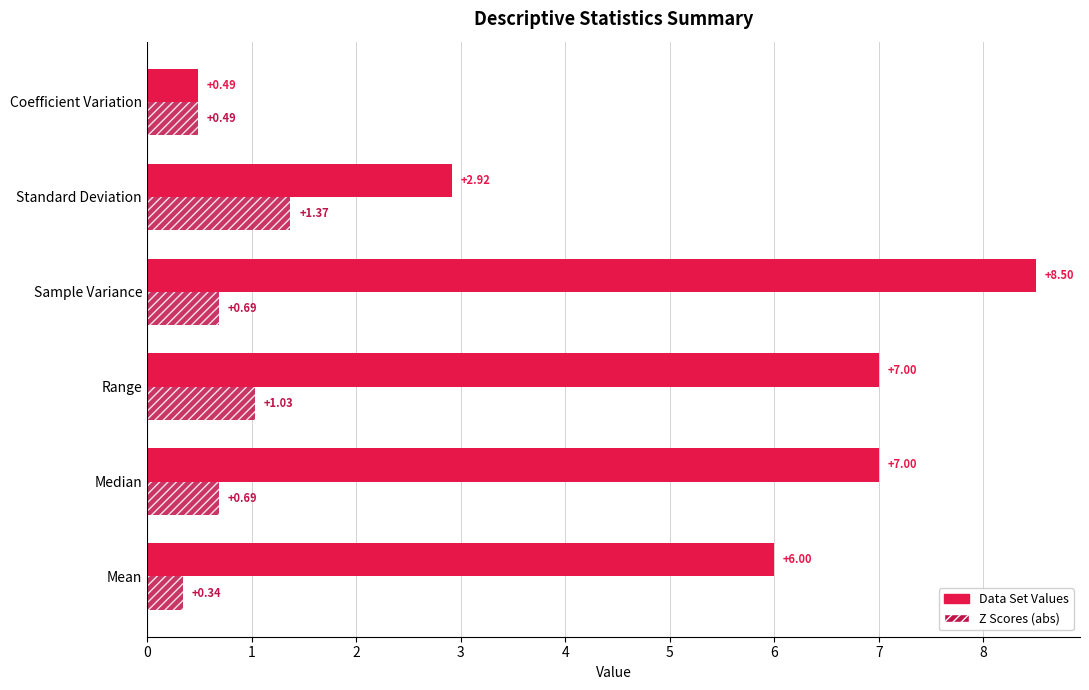

Which category has the lowest value across all series?

Mean